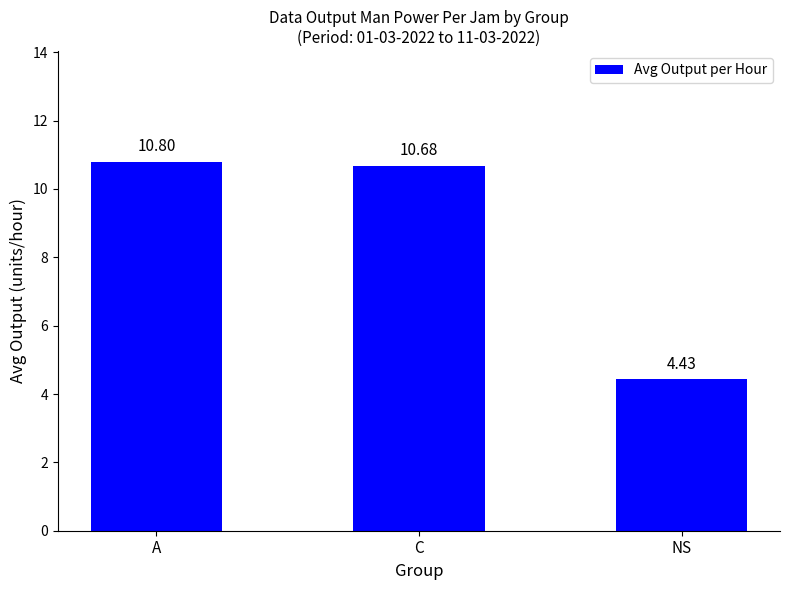

Does the chart contain any negative values?

No